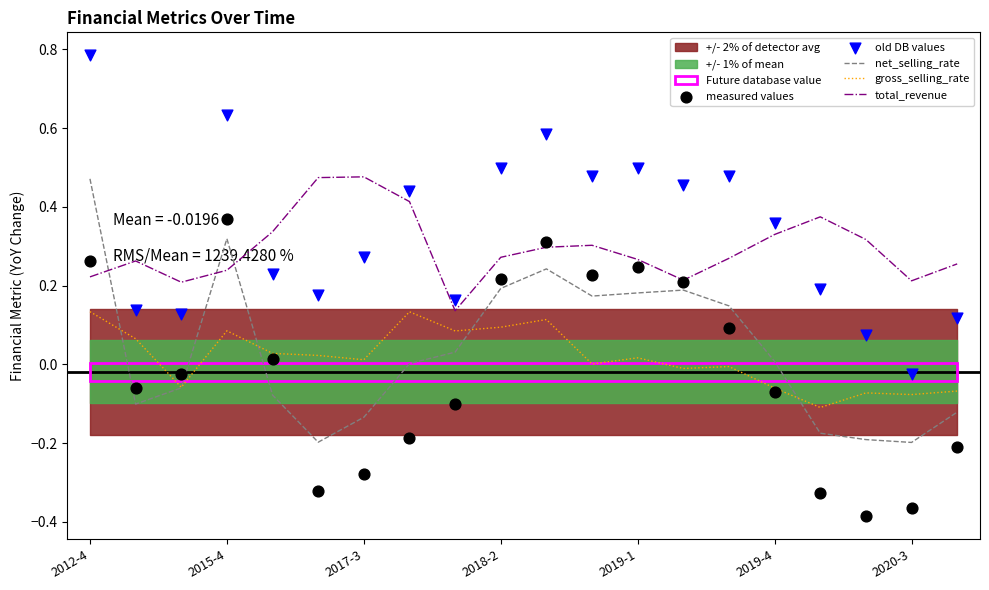

Which series contains the highest Y value?

old DB values